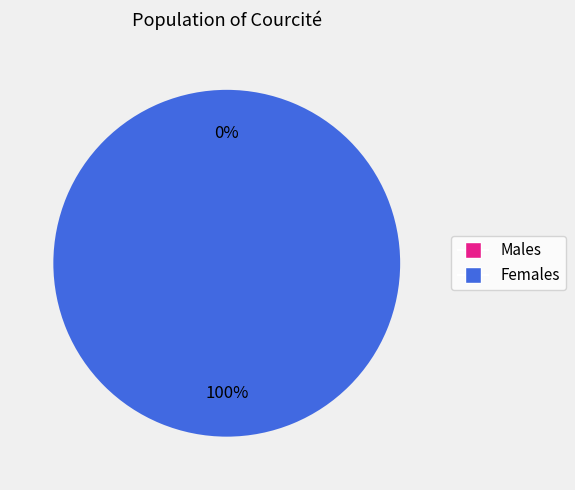

Is it true that 1554218598 is 87% of the pie?

False